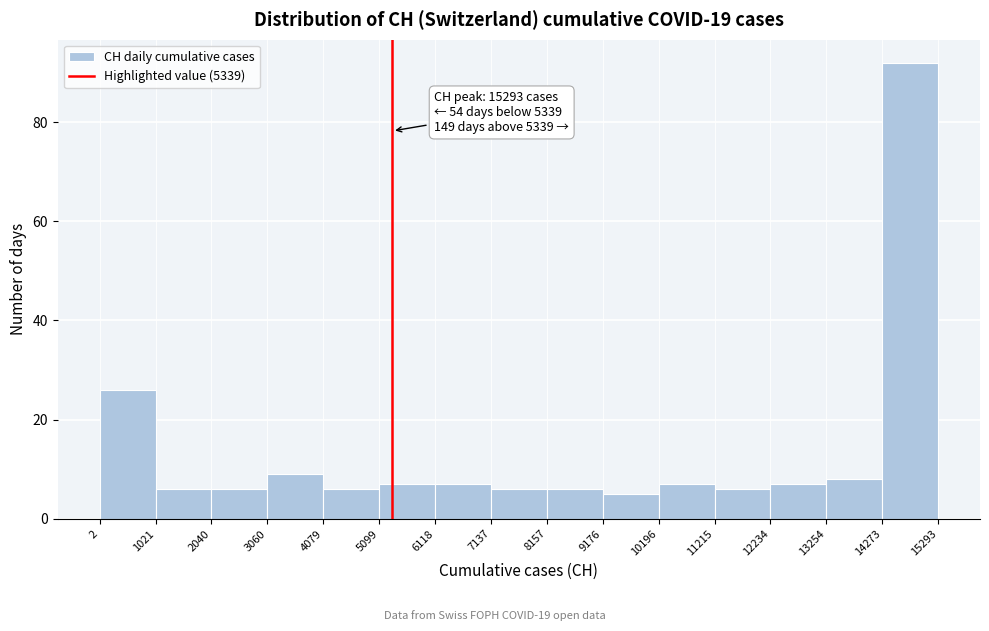

Over which range of the x-axis is the bar tallest?

14273 to 15293